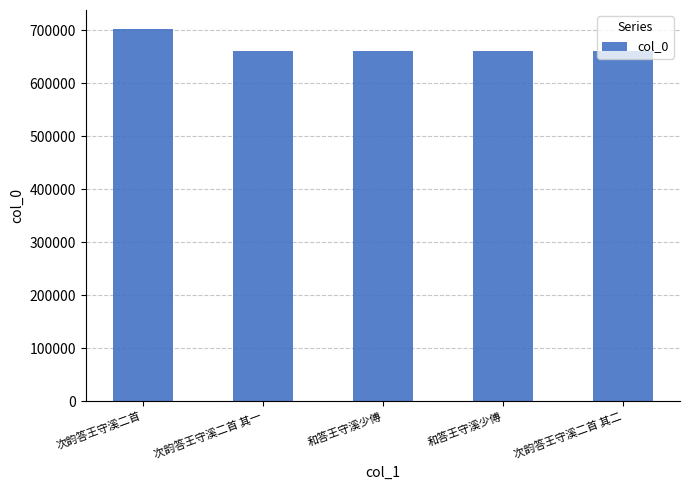

How many bars are there in total?

5